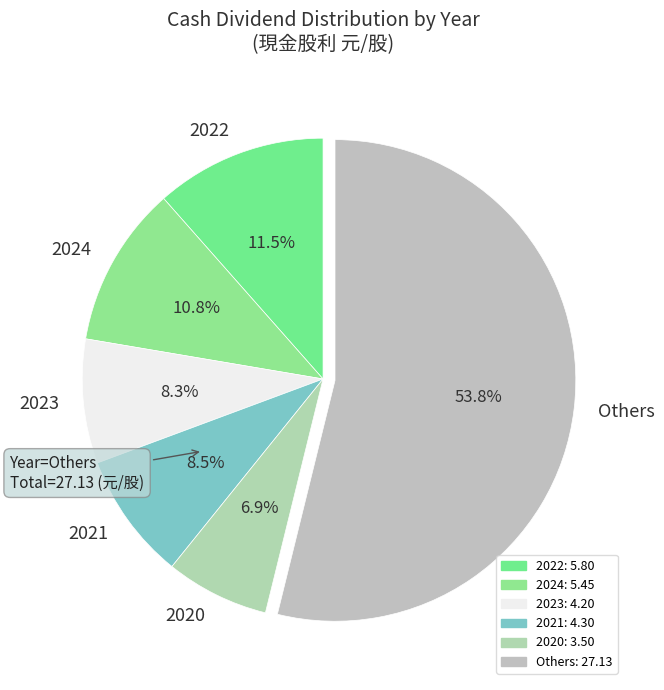

What is the smallest slice in the pie chart?

2020